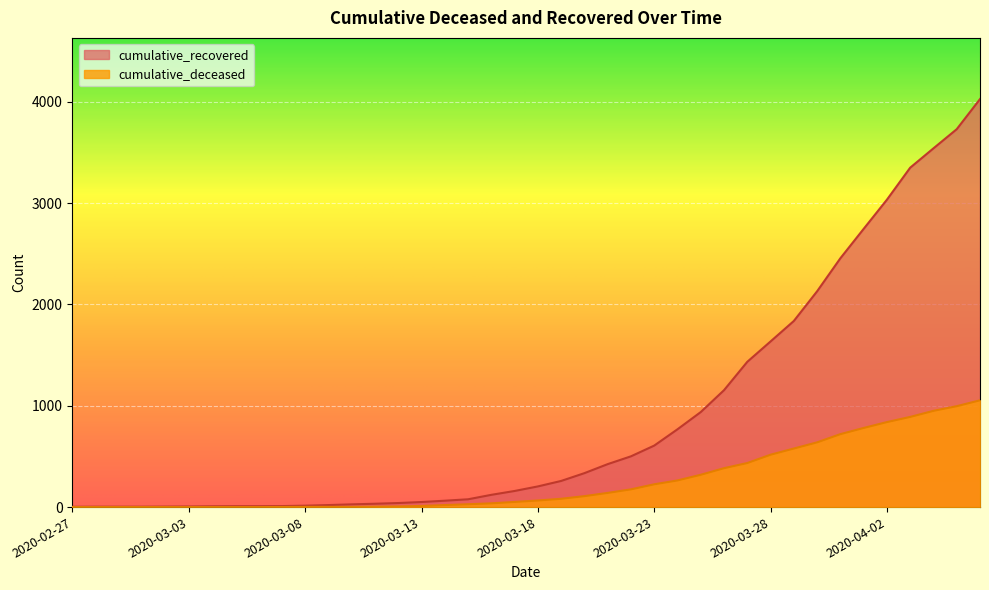

Reading right to left, list all the values displayed in this chart.

cumulative_recovered: 4027	3730	3541	3350	3034	2746	2456	2130	1837	1635	1434	1154	938	768	607	501	424	335	258	204	159	121	77	63	50	40	33	27	20	14	10	9	9	8	6	5	4	4	4	3
cumulative_deceased: 1054	996	950	890	839	781	720	639	578	517	435	384	319	263	225	175	140	108	82	65	51	37	28	20	11	6	4	2	2	2	1	0	0	0	0	0	0	0	0	0